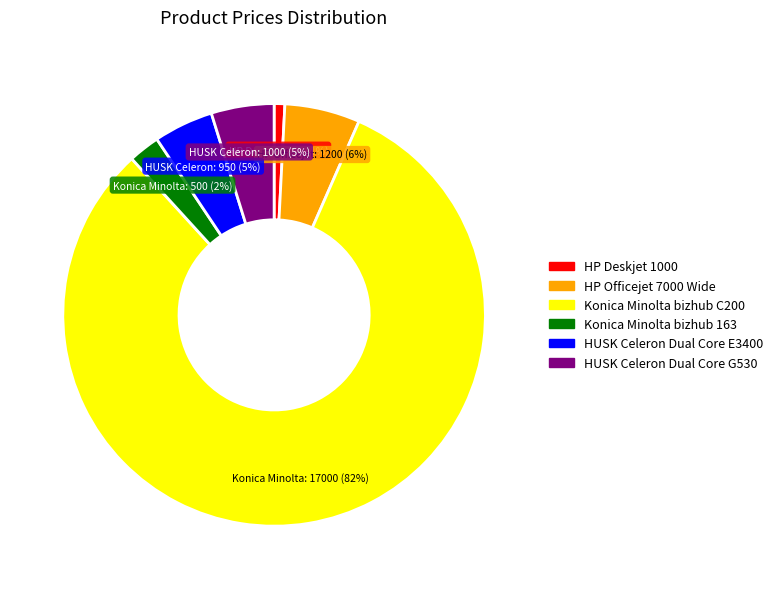

To the nearest percent, what is the combined percentage of HP Deskjet 1000 and Konica Minolta bizhub 163?

3%